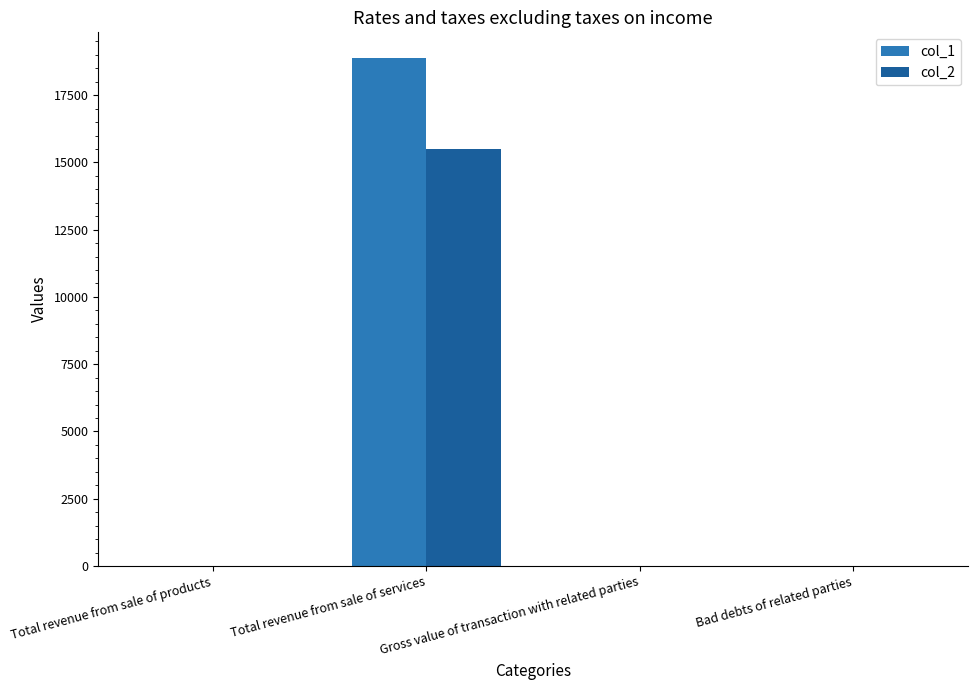

Which category has the highest value in the col_2 series?

Total revenue from sale of services